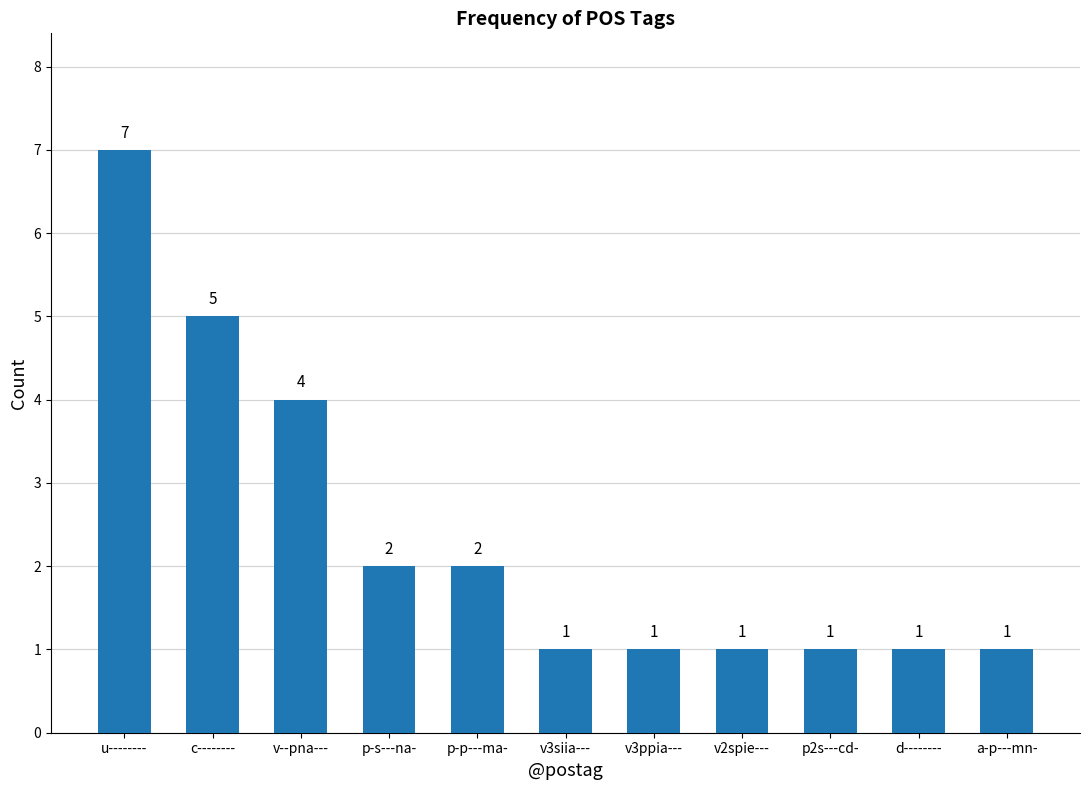

How many bars are there in total?

11